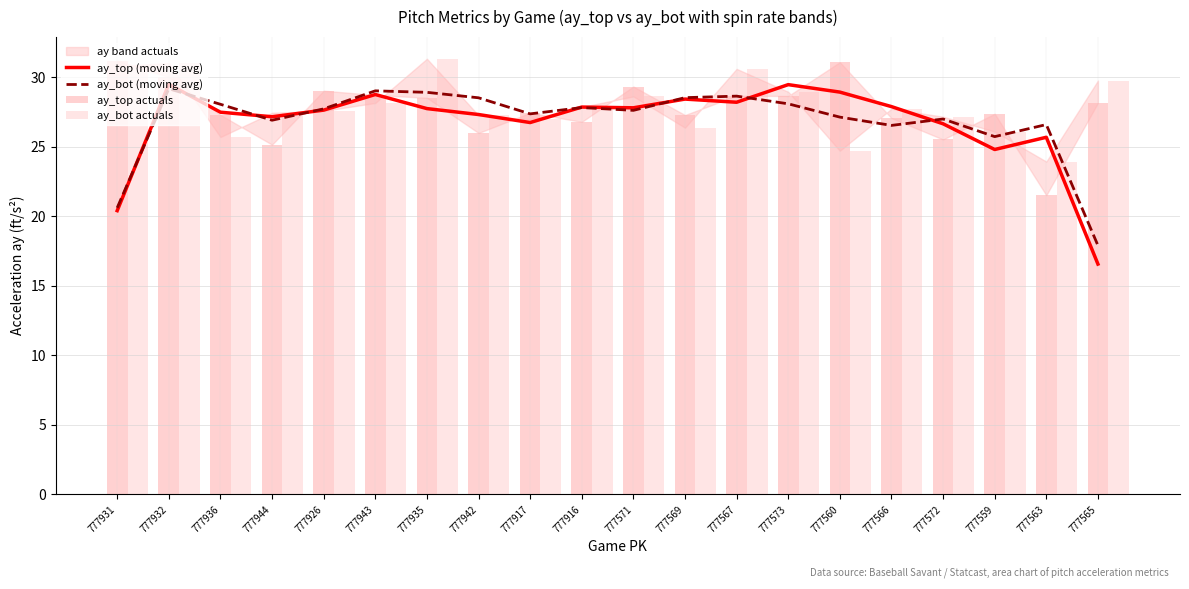

How many bars are there in each group?

2